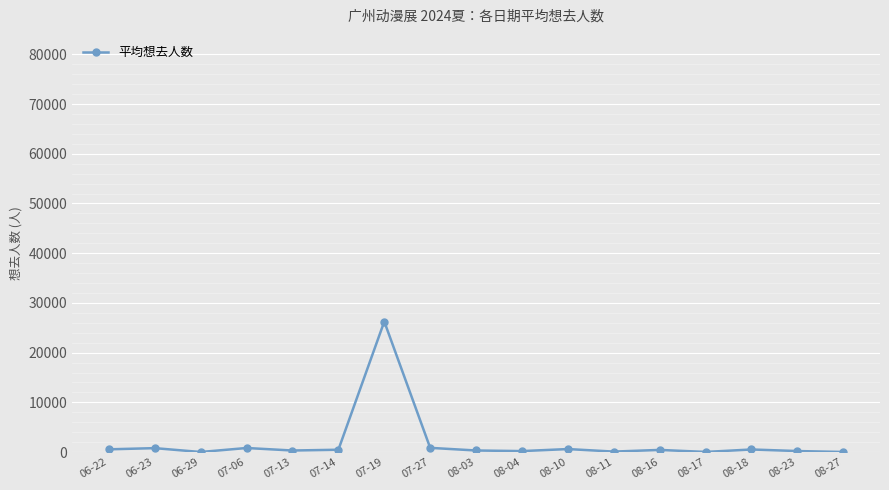

Count the number of data series in this chart.

1